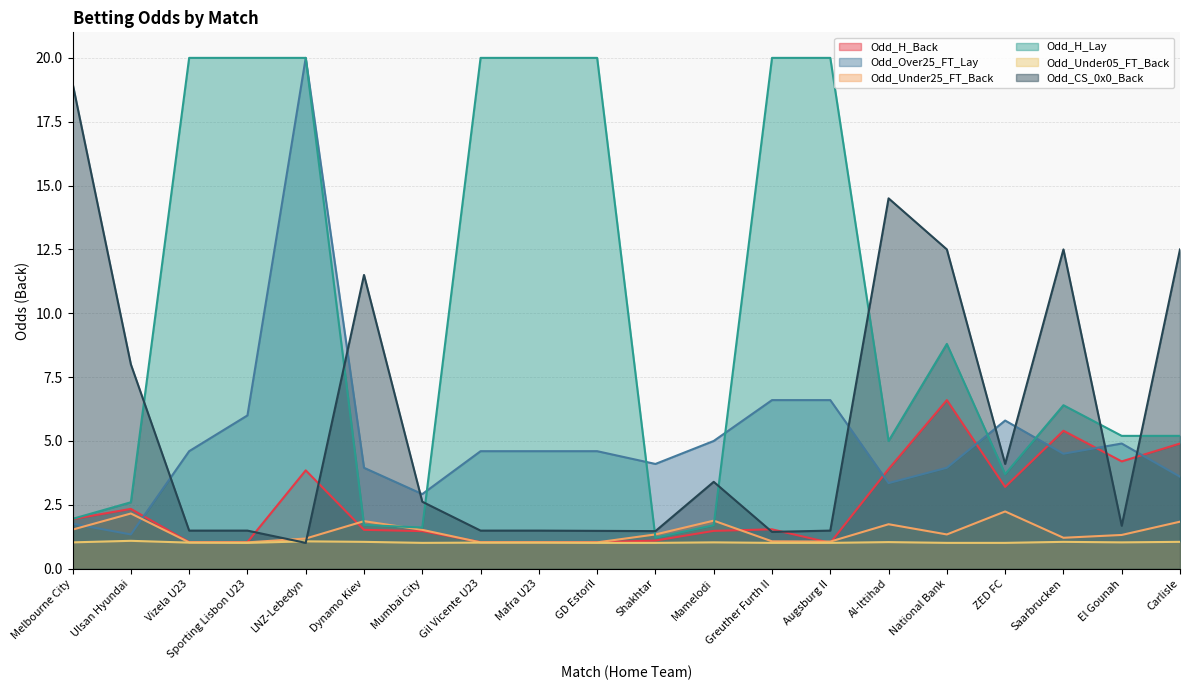

What position from the right is Al-Ittihad?

6